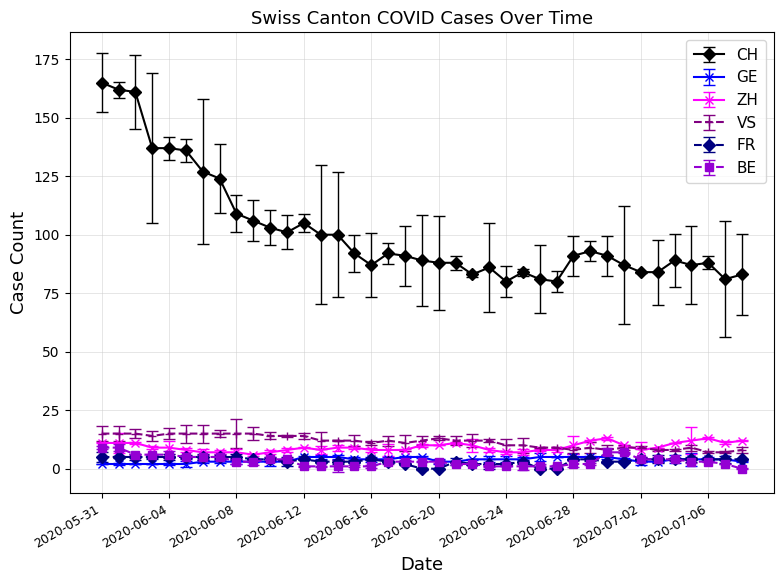

What is the value of the CH point at the 39th from the left?

83